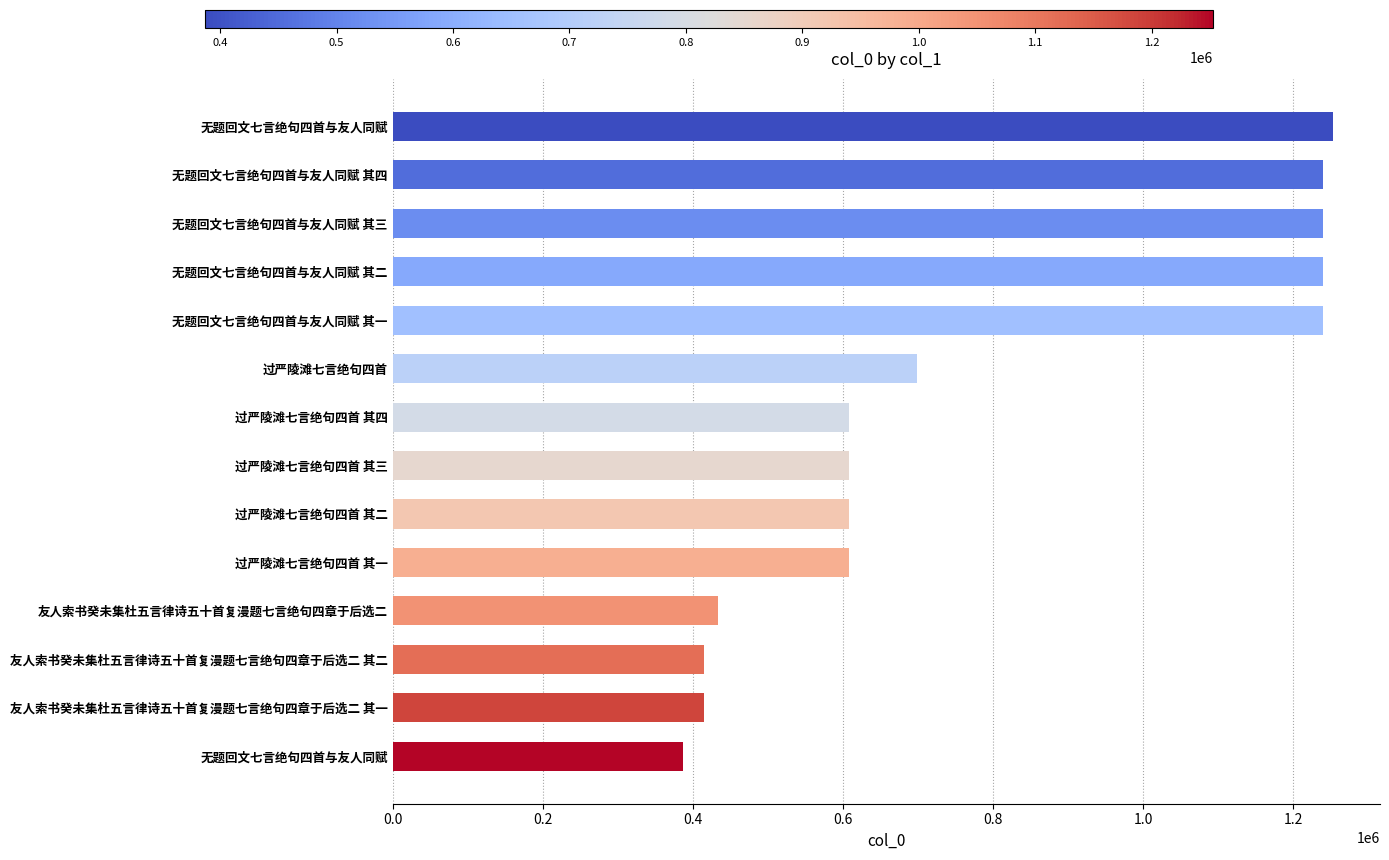

How many data points are less than 608010?

7